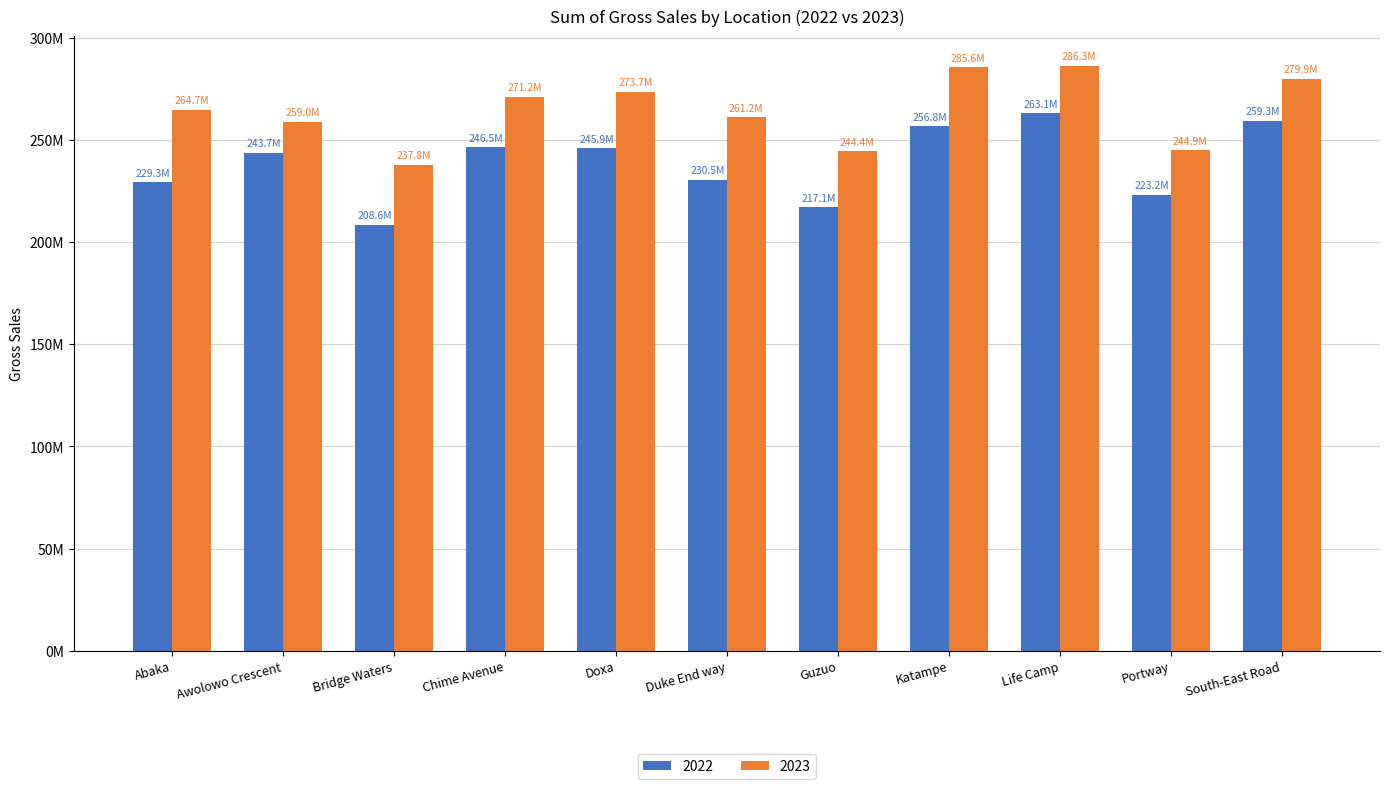

Are the bars grouped side by side (vs. stacked)?

Yes